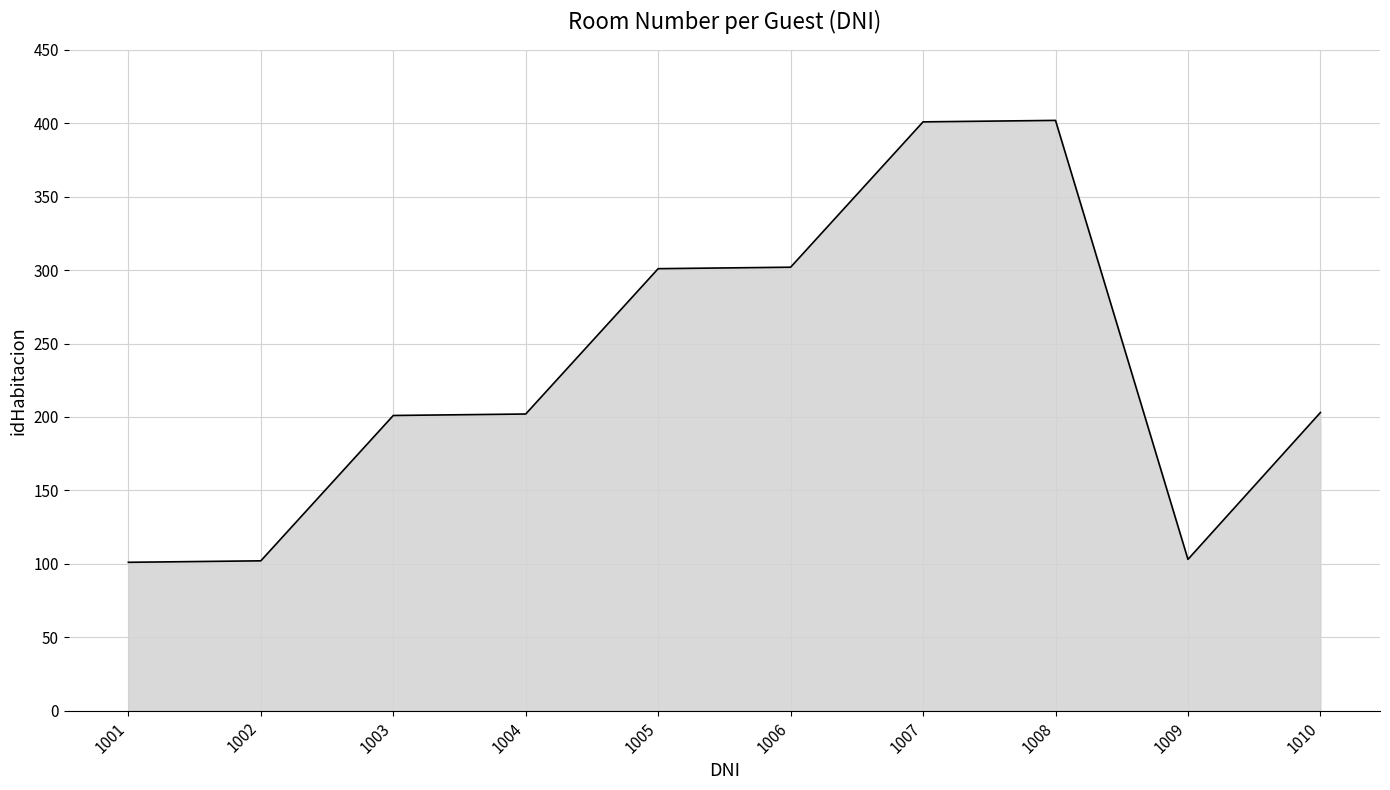

What is the ratio of the value at 1002 to the value at 1009?

1.0